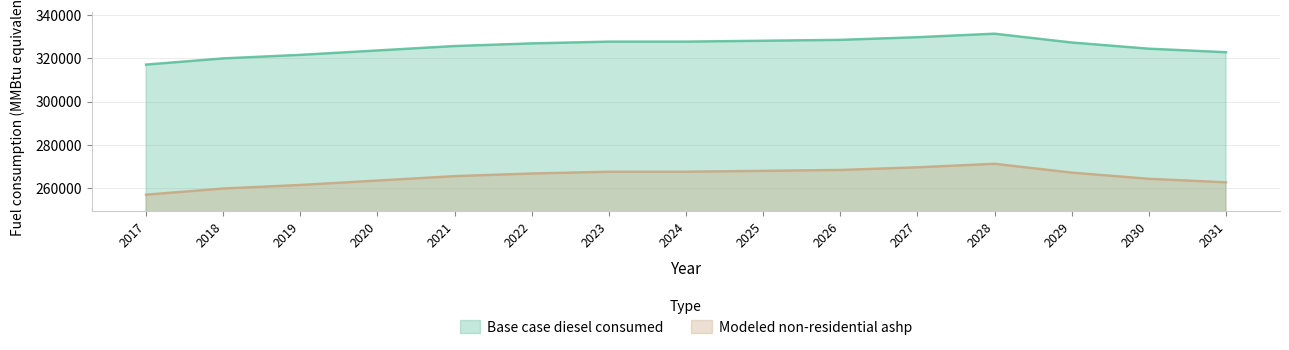

What is the difference between the maximum and minimum values in the Base case diesel consumed series?

14309.0